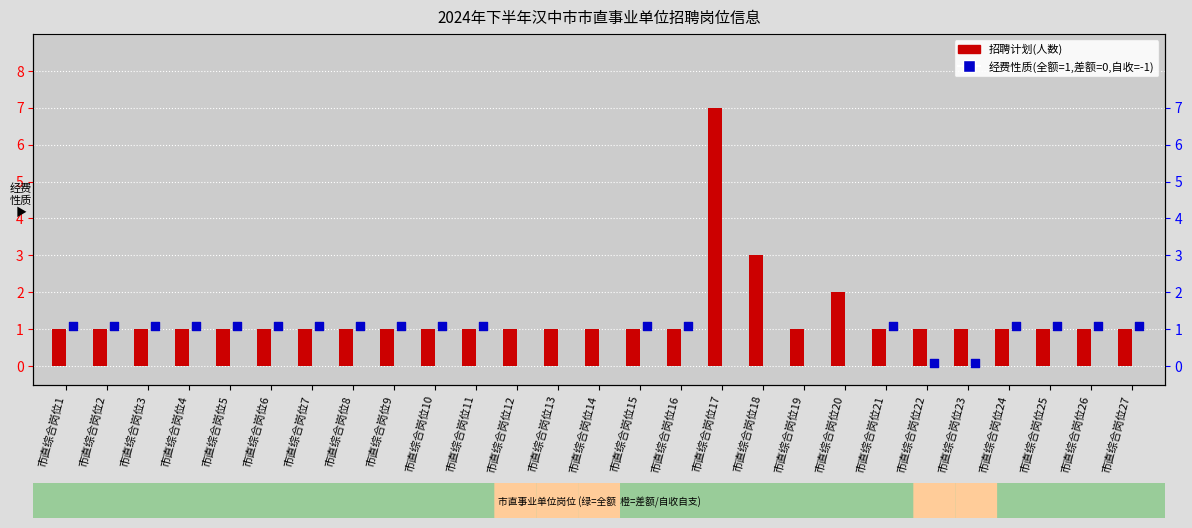

Is the value of 经费性质(全额=1,差额=0,自收自支=-1) at 市直综合岗位7 greater than the value of 招聘计划(人数) at 市直综合岗位1?

Yes